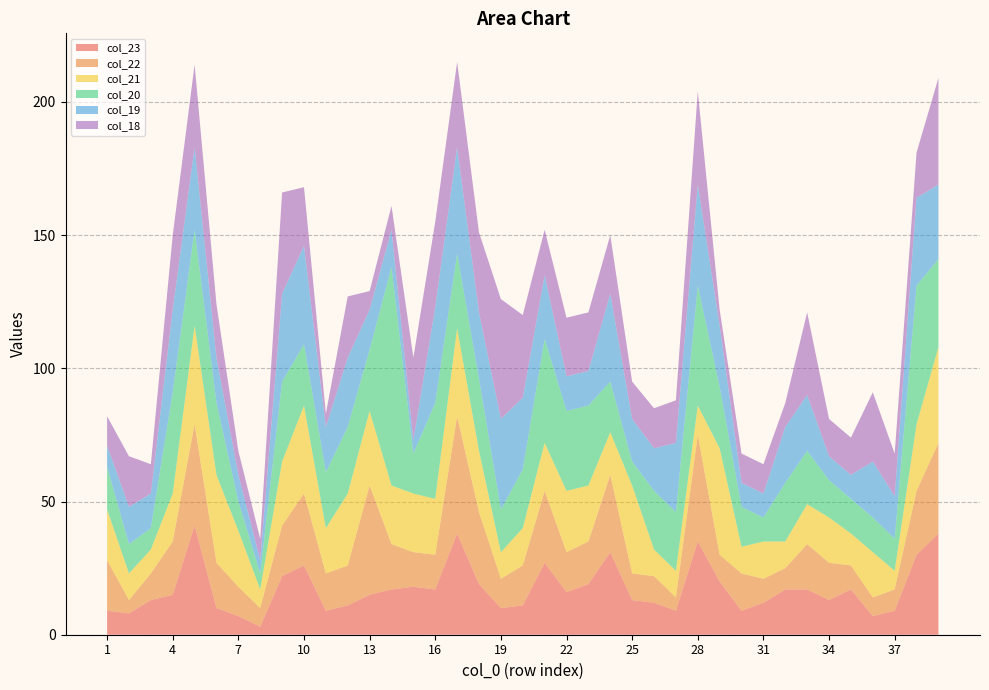

Reading left to right, what are all the values shown in this chart?

col_23: 9	8	13	15	41	10	7	3	22	26	9	11	15	17	18	17	38	19	10	11	27	16	19	31	13	12	9	35	20	9	12	17	17	13	17	7	9	30	38
col_22: 19	5	10	20	38	17	11	7	19	27	14	15	41	17	13	13	44	27	11	15	27	15	16	29	10	10	5	40	10	14	9	8	17	14	9	7	8	24	34
col_21: 19	10	9	18	37	33	21	7	24	33	17	27	28	22	22	21	33	23	10	14	18	23	21	16	33	10	10	11	40	10	14	10	15	17	12	17	7	25	36
col_20: 16	11	8	38	36	27	11	6	30	23	21	25	23	82	15	36	28	27	16	22	39	30	30	19	9	22	22	45	23	15	9	22	20	14	13	13	12	52	33
col_19: 8	14	13	31	31	17	10	5	33	37	17	26	15	14	5	36	40	25	34	27	24	13	13	33	16	16	26	38	23	9	9	21	21	9	9	21	16	33	28
col_18: 11	19	11	28	31	20	9	8	38	22	5	23	7	9	31	32	32	30	45	31	17	22	22	22	14	15	16	35	6	11	11	9	31	14	14	26	16	17	40